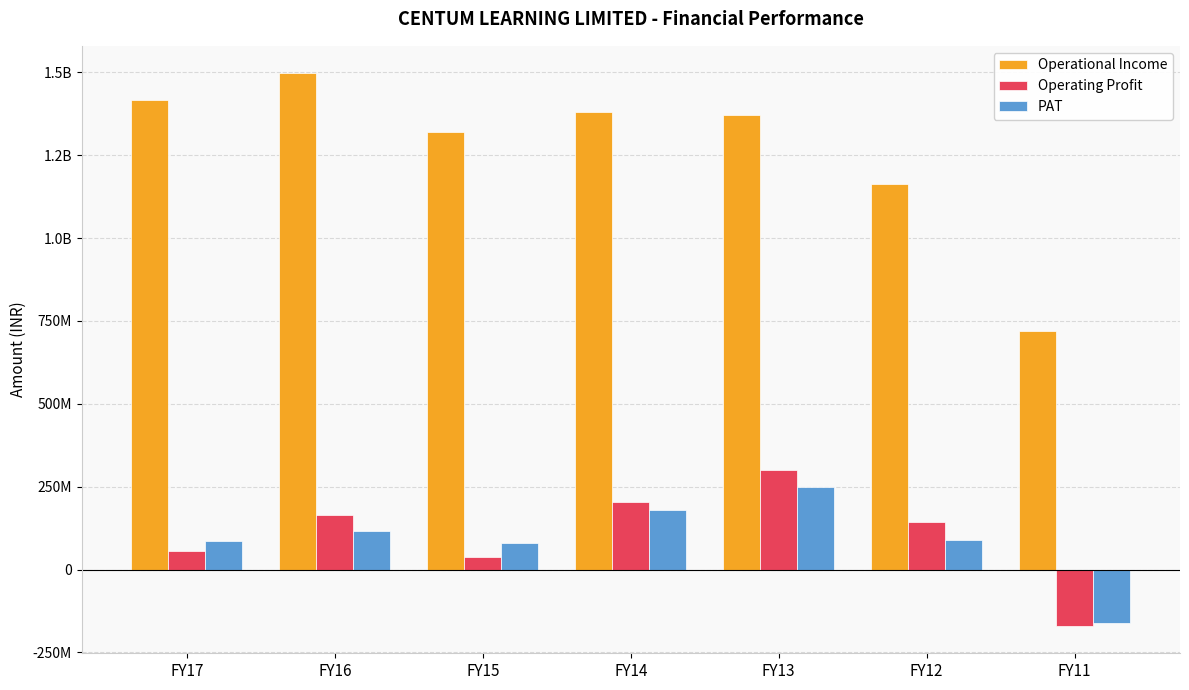

What are all the series names shown in the legend?

Operational Income, Operating Profit, PAT